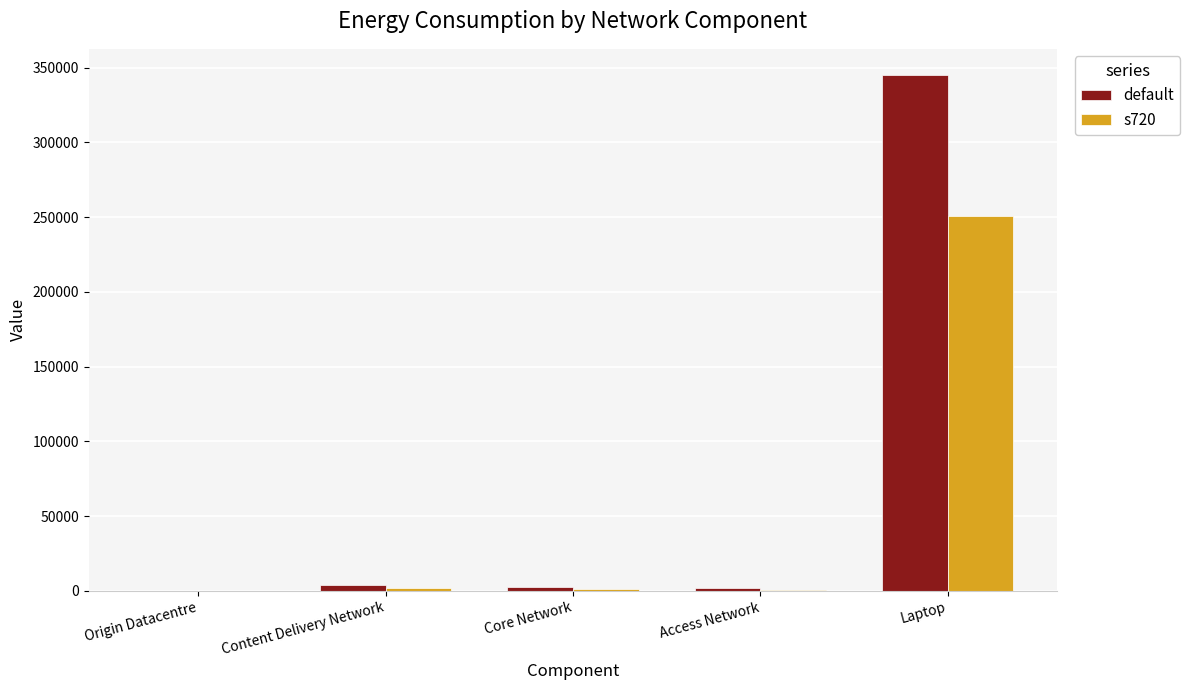

Which series has the largest total across all categories?

default